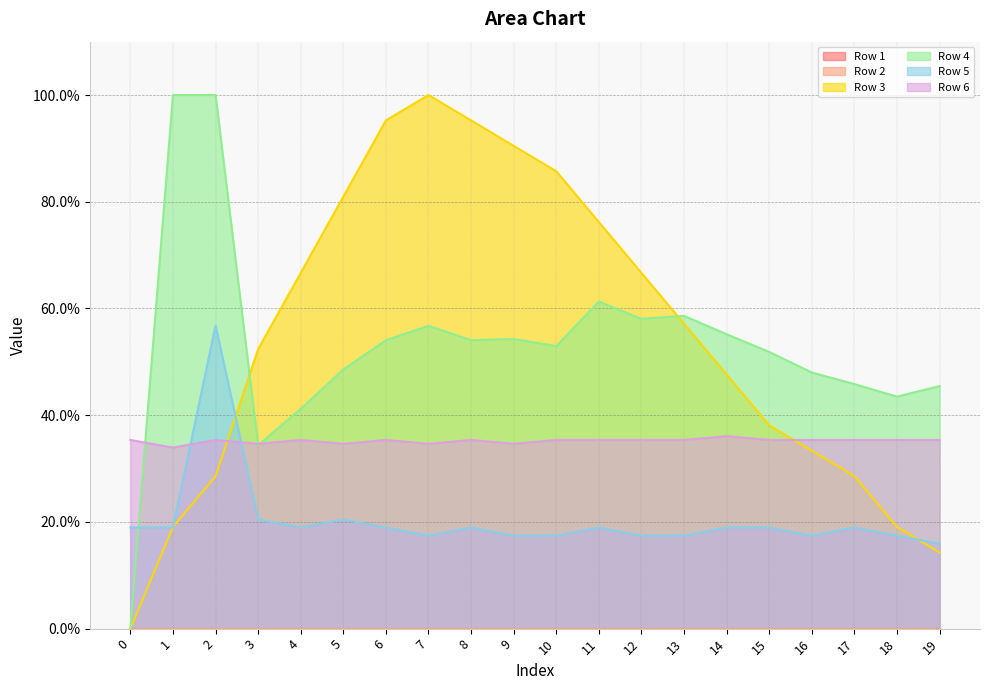

Which has a higher value, 3 or 18?

3